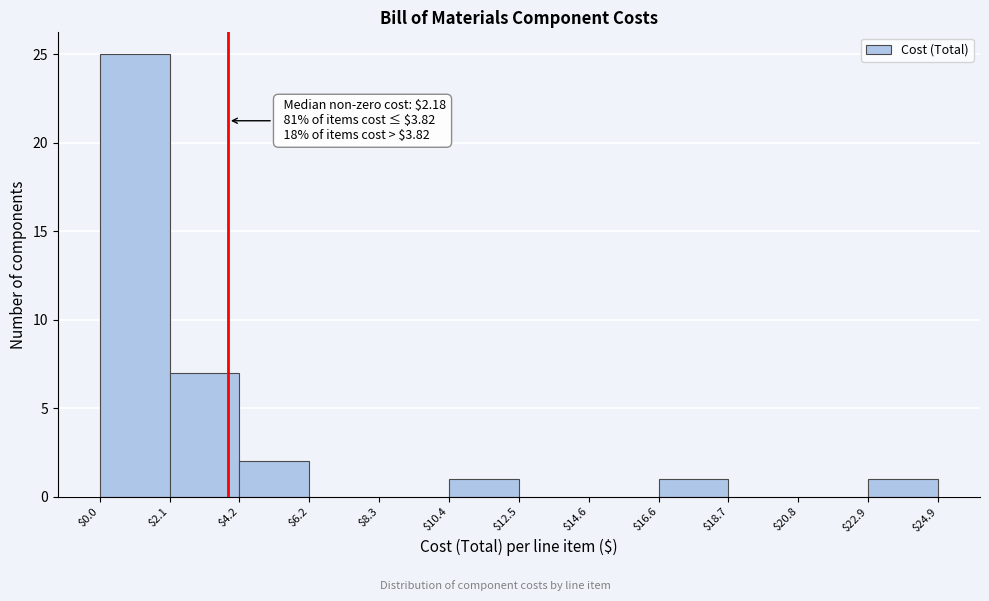

Which range on the x-axis has the tallest bar?

$0.0 to $2.1